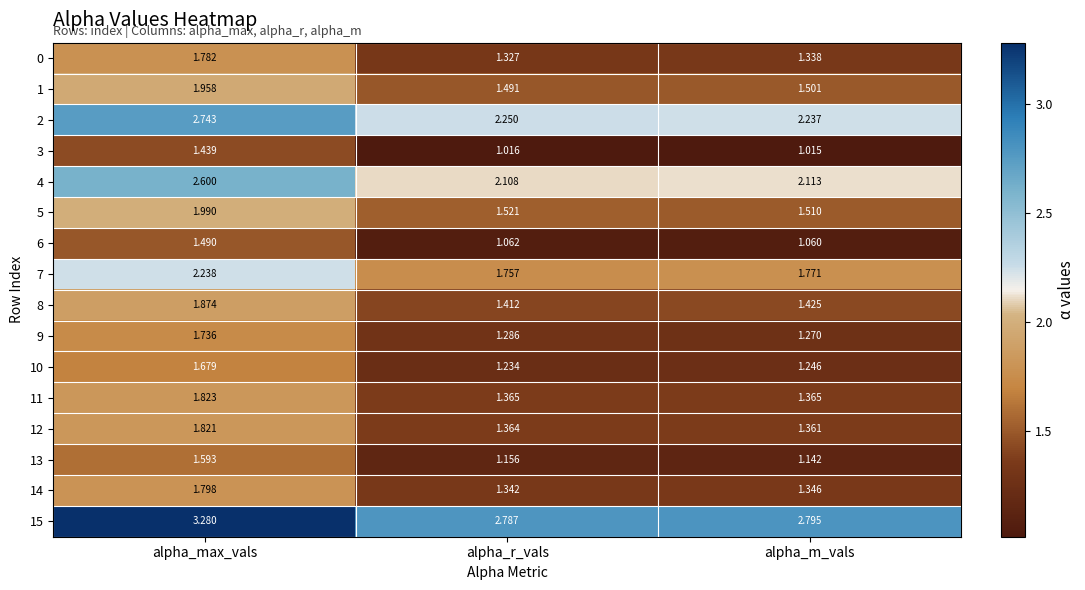

Where is 2 nearest to the value 2?

alpha_m_vals